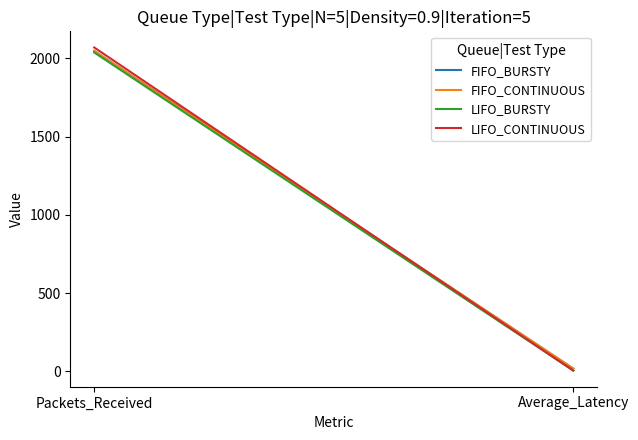

At which category is the sum across all series the highest?

Packets_Received